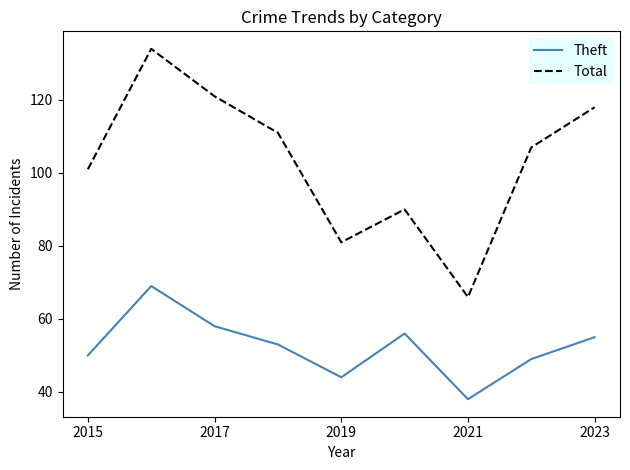

Rank the series by their average value, from lowest to highest.

Theft, Total